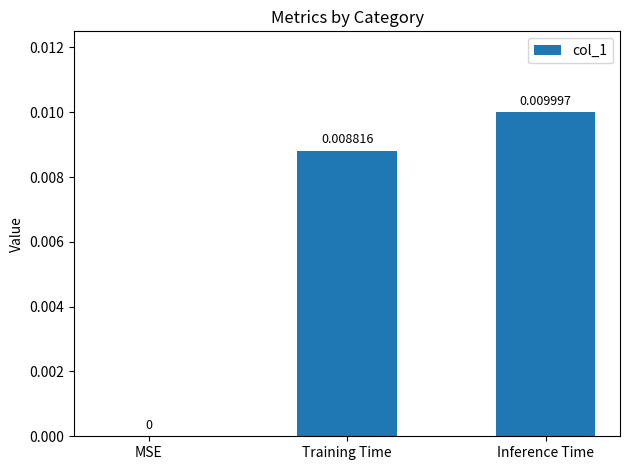

At which label is the value closest to 0?

MSE